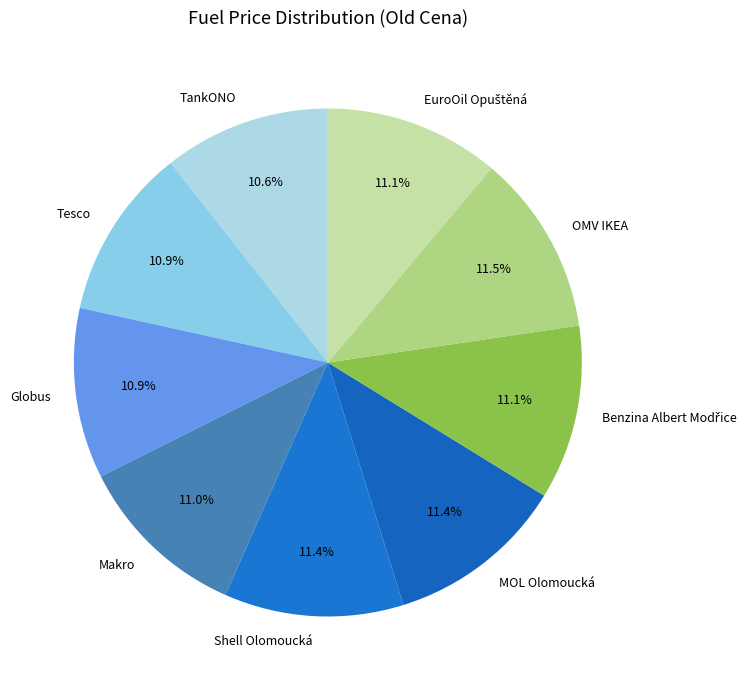

How much of the chart is everything except MOL Olomoucká?

88.6%